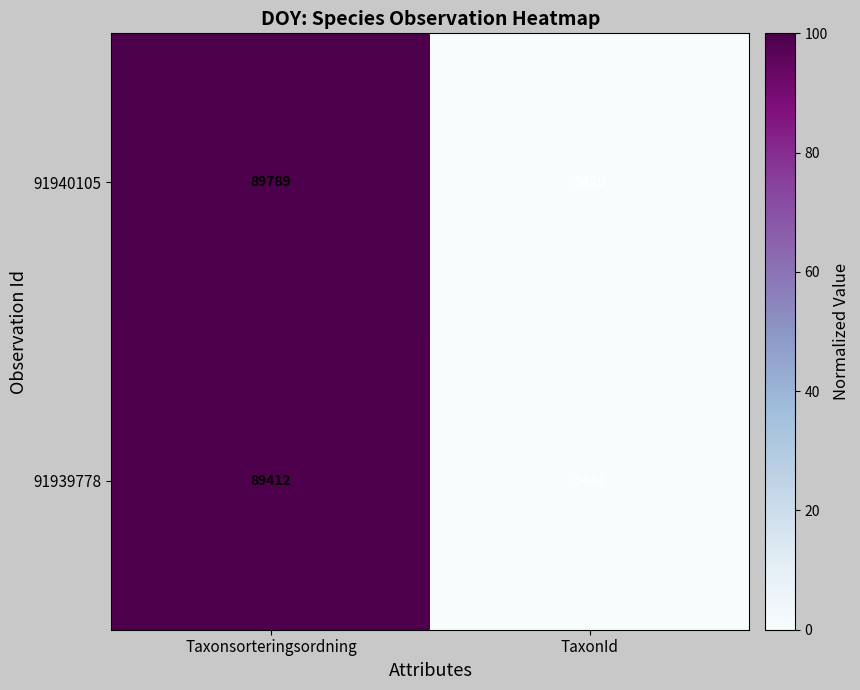

Which series has the largest total across all categories?

91940105